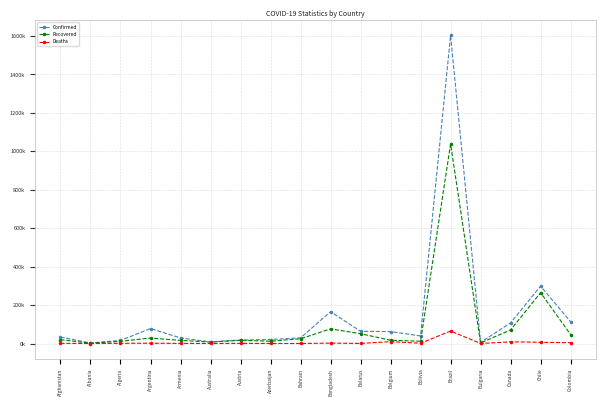

What are all the series names shown in the legend?

Confirmed, Recovered, Deaths